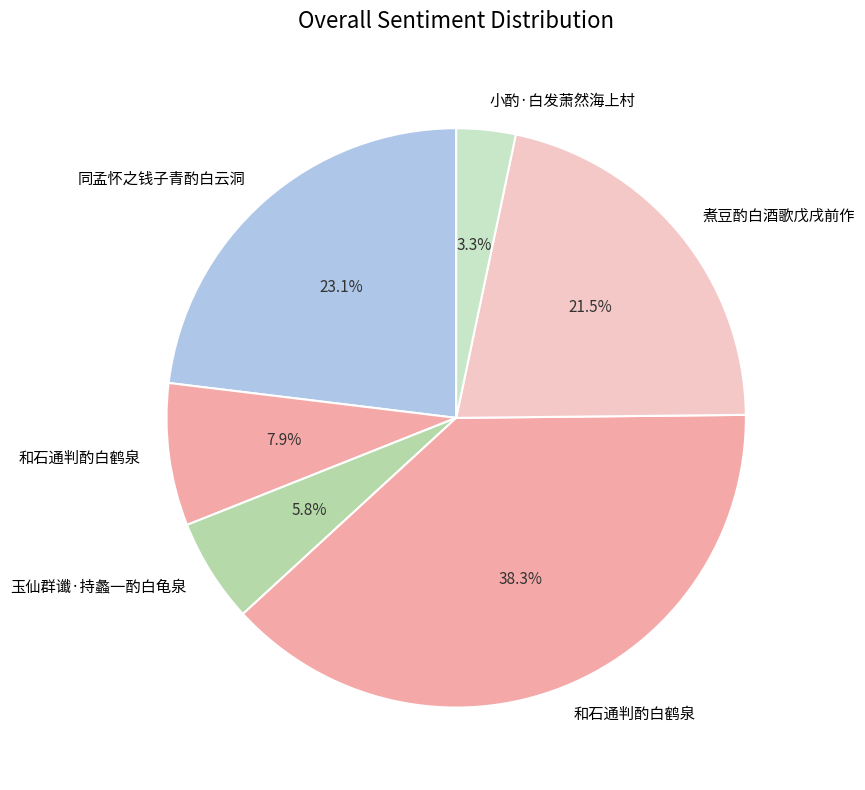

Count the number of slices in the pie.

6